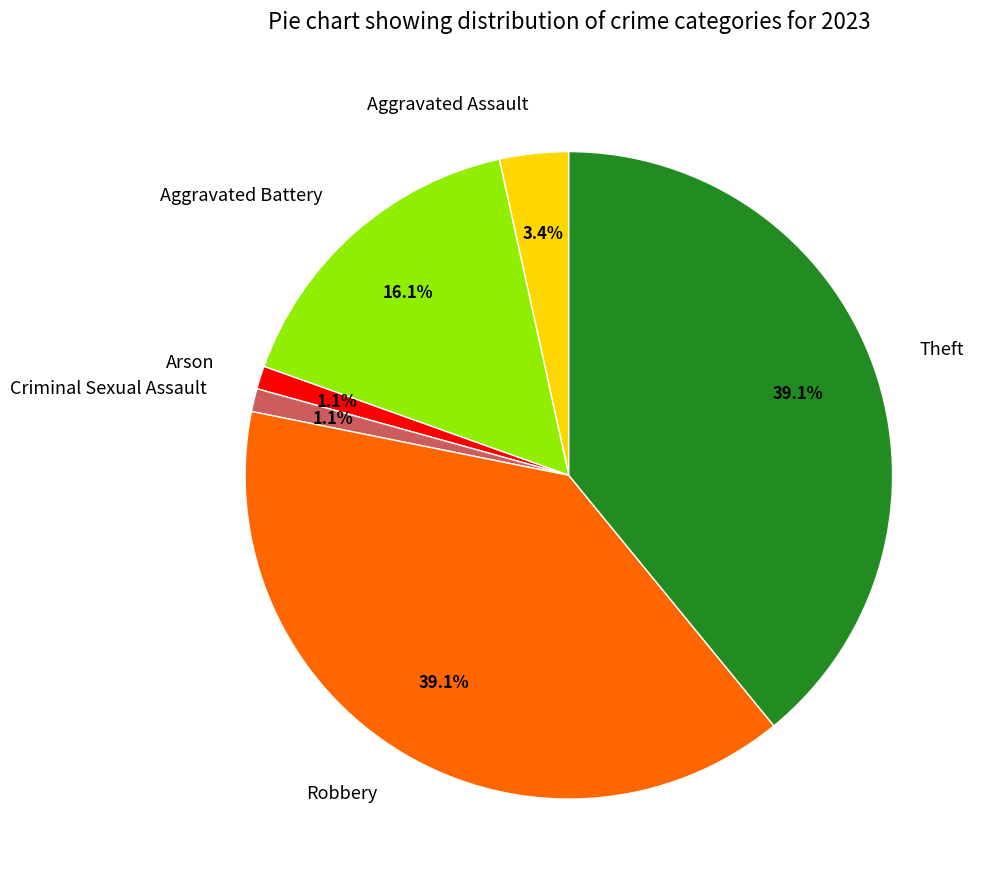

What is the ratio of the value at Theft to the value at Robbery?

1.0